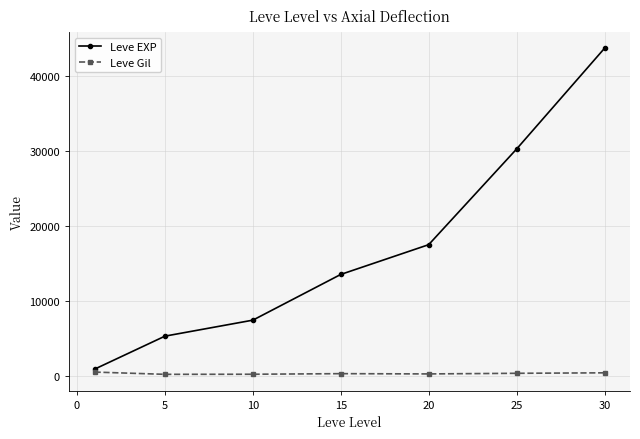

Which series has the largest total across all categories?

Leve EXP